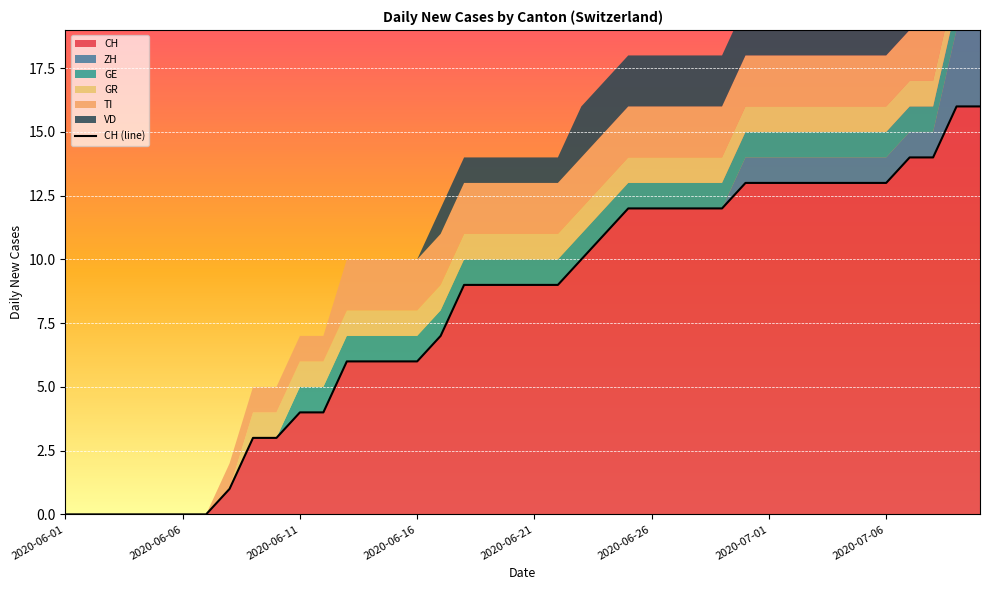

How many values are below 9?

17